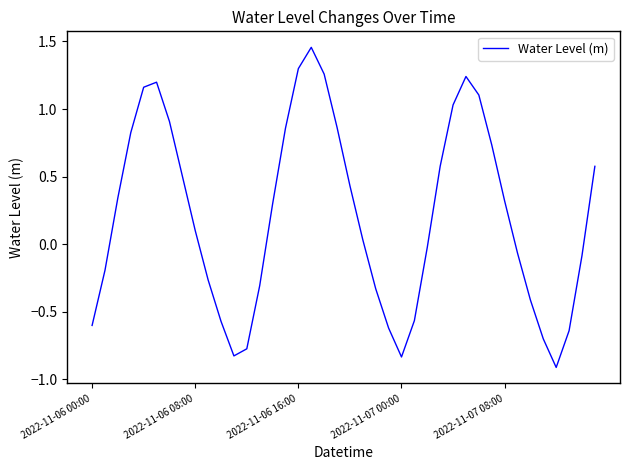

How many lines are shown in the chart?

1